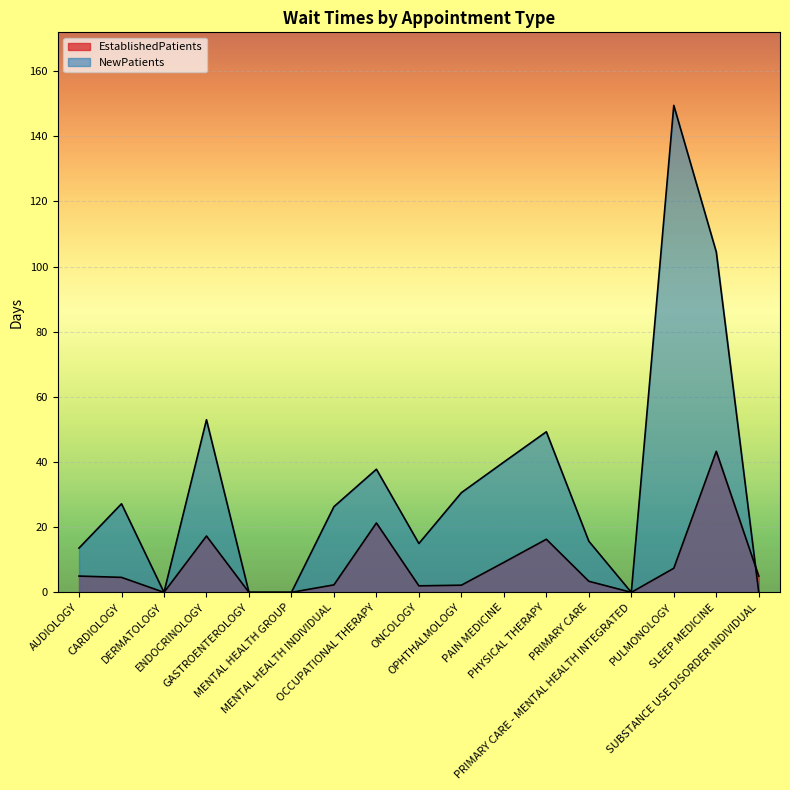

Where is the first local maximum for NewPatients?

CARDIOLOGY